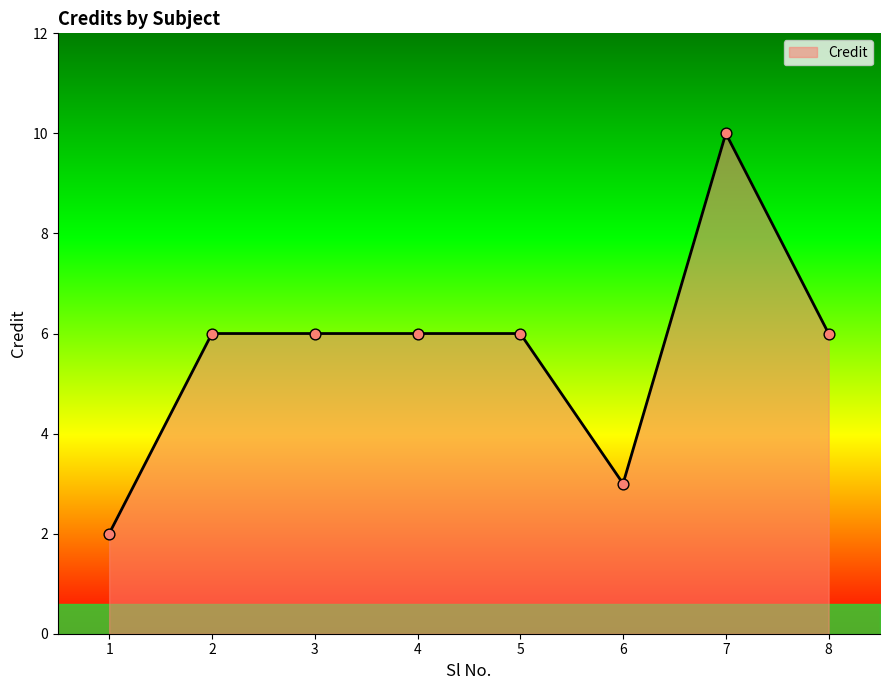

Approximately how many times larger is the value at 2 compared to 4?

1.0